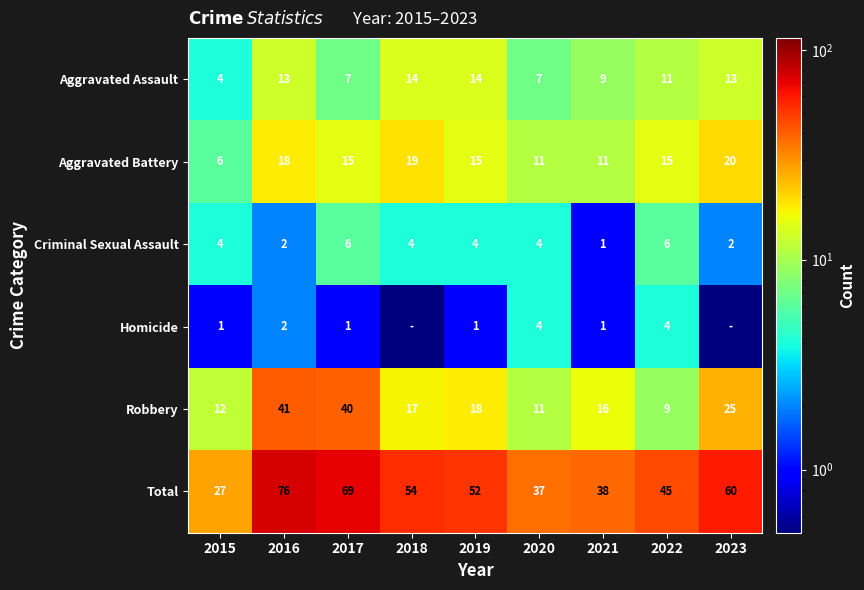

The value of Homicide at 2015 is 1.0. True or false?

True